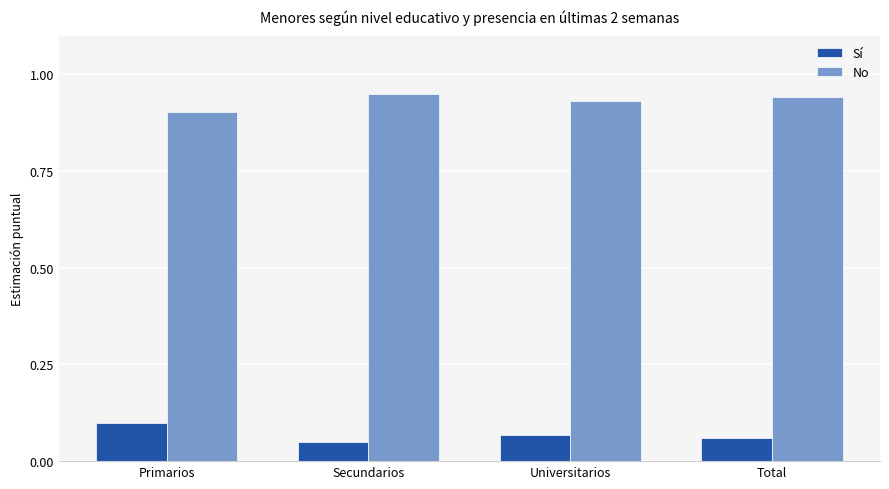

What is the sum of all No values?

3.7